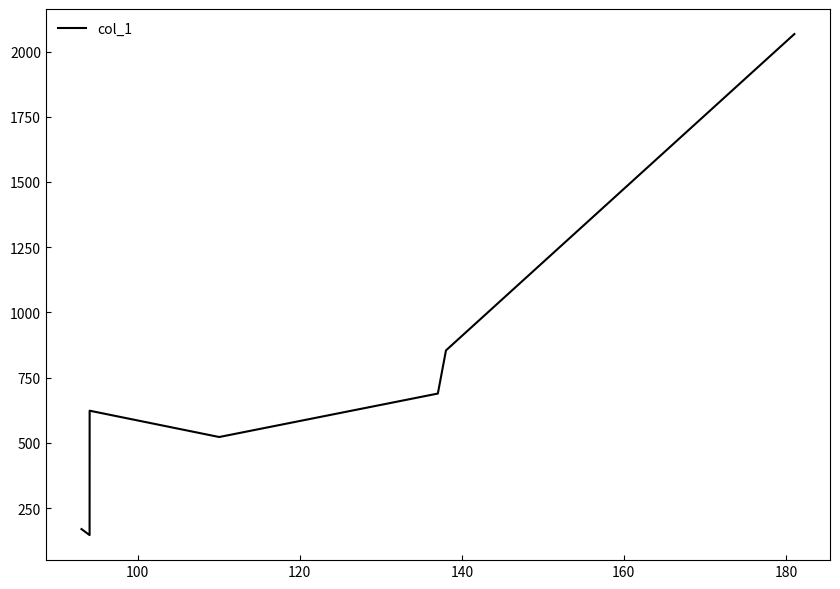

How many interior local peaks (higher than both neighbors) does the data have?

1